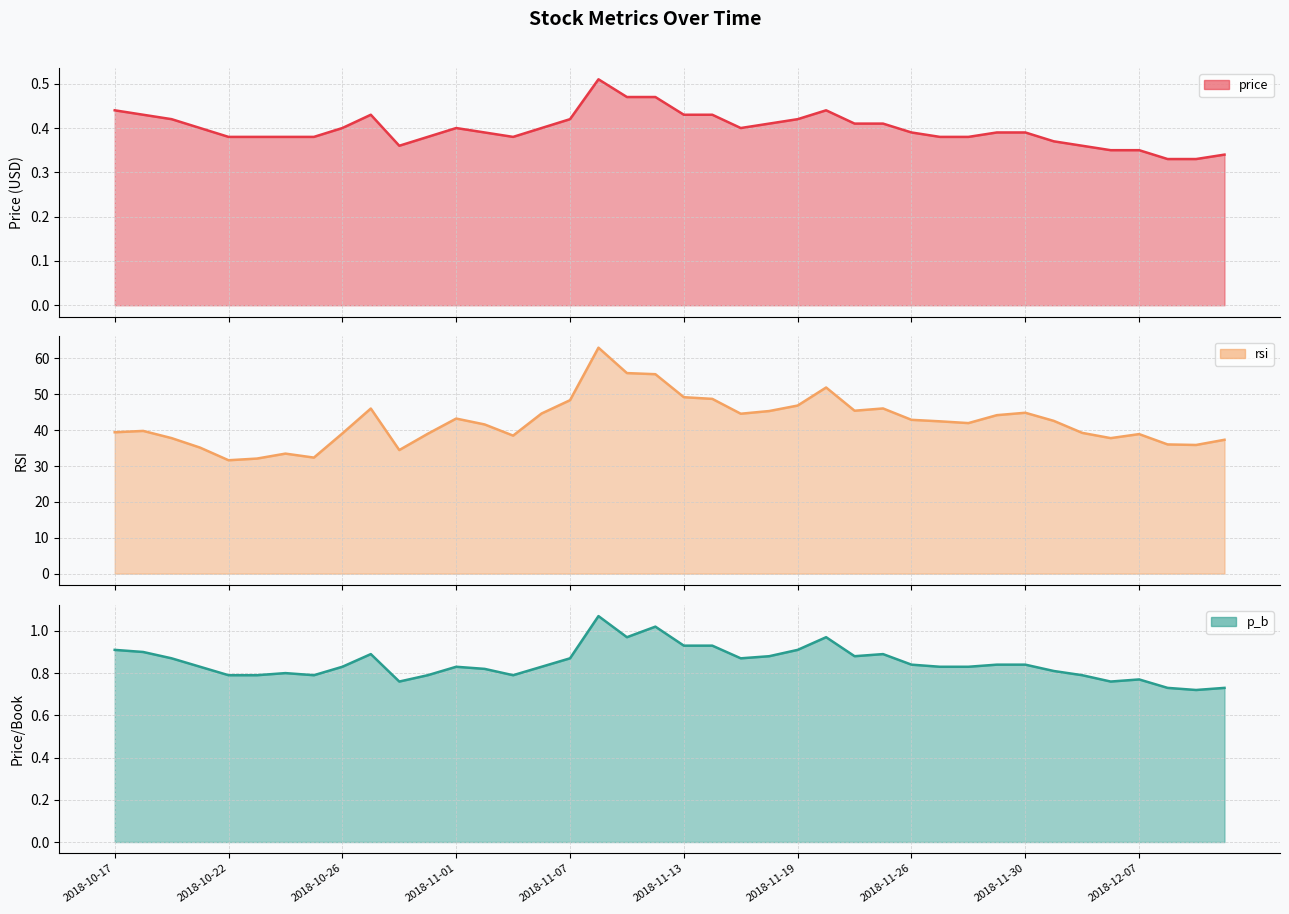

What is the difference between the maximum and minimum values in the rsi line series?

31.4